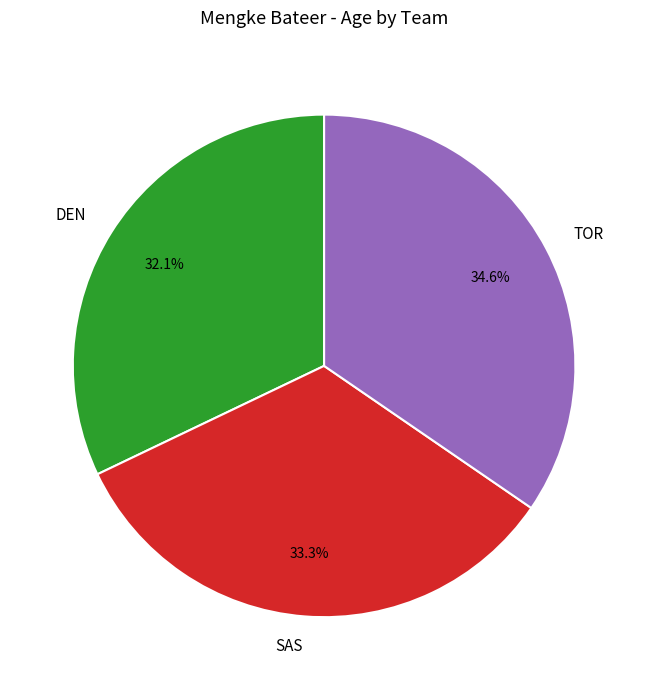

Is the sum of SAS and DEN greater than half?

Yes